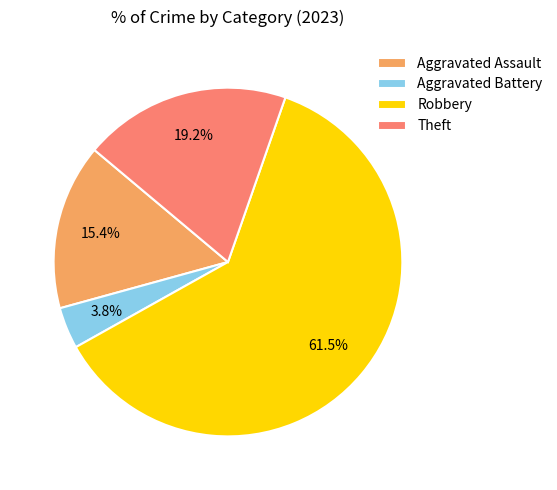

What percentage is the Aggravated Battery slice, to the nearest percent?

4%